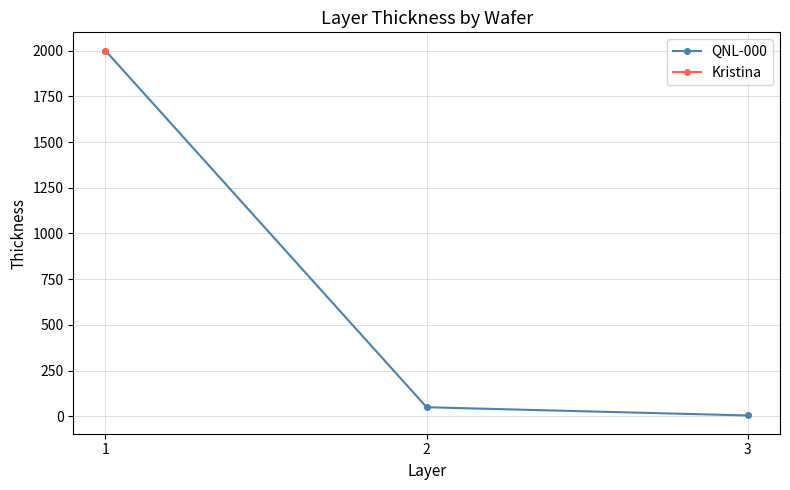

What is the maximum value shown in the chart?

2000